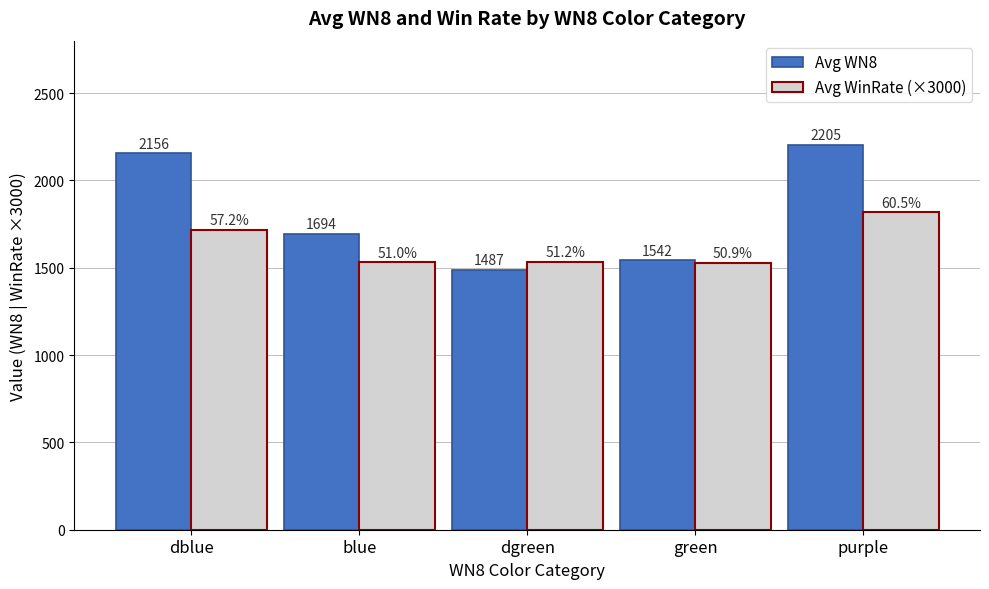

What are all the series names shown in the legend?

Avg WN8, Avg WinRate (×3000)